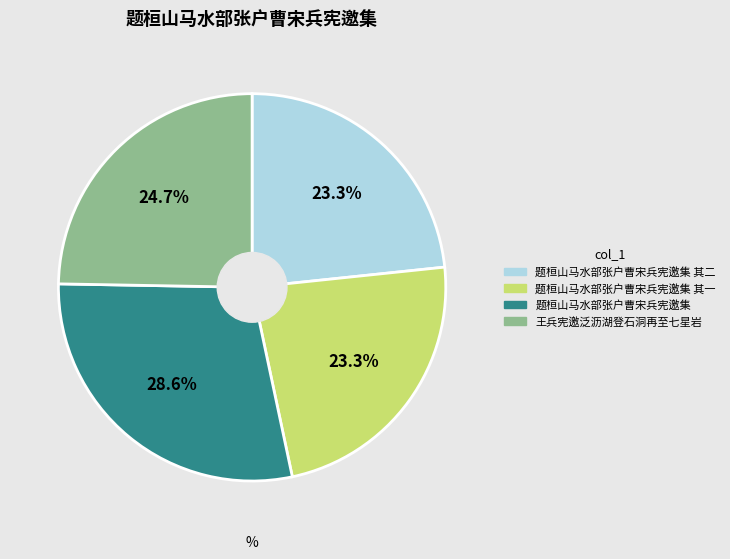

Is there any slice that represents more than half of the pie?

No